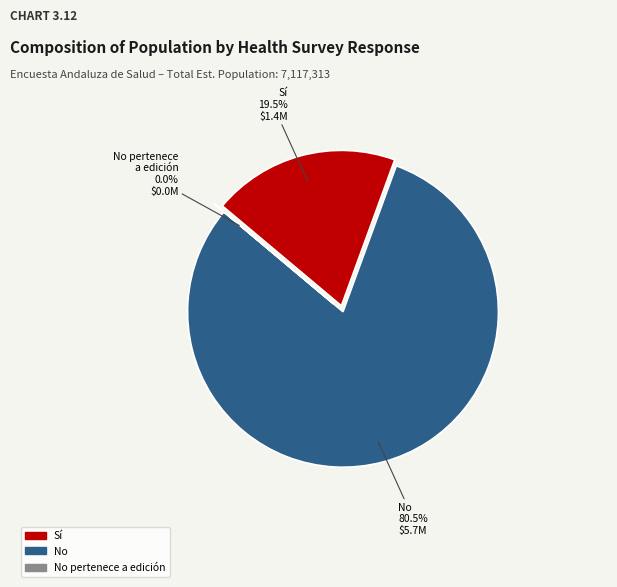

Which category has the biggest portion of the pie?

No (Total)